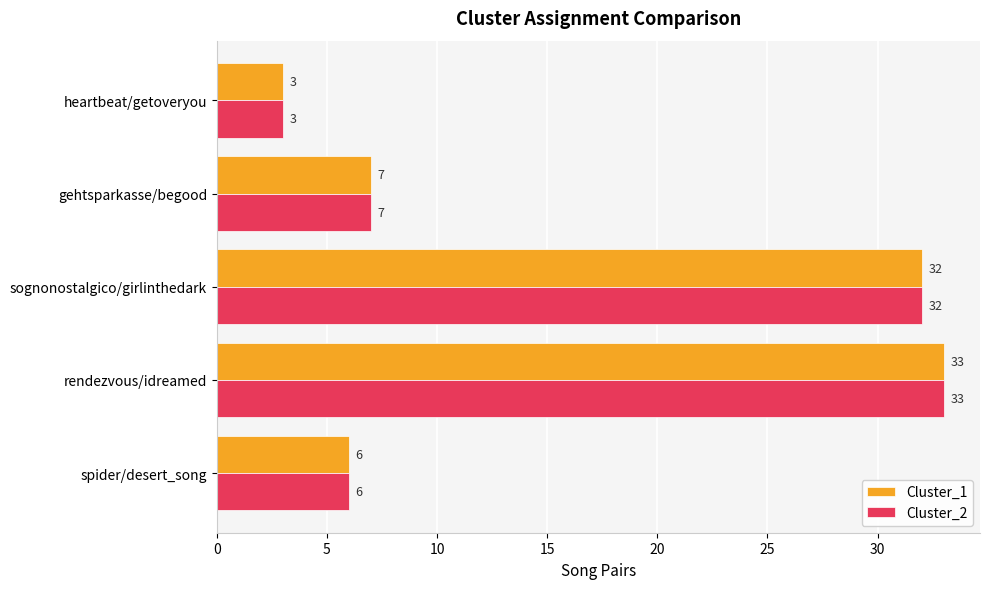

How many data points in Cluster_1 are less than 7?

2